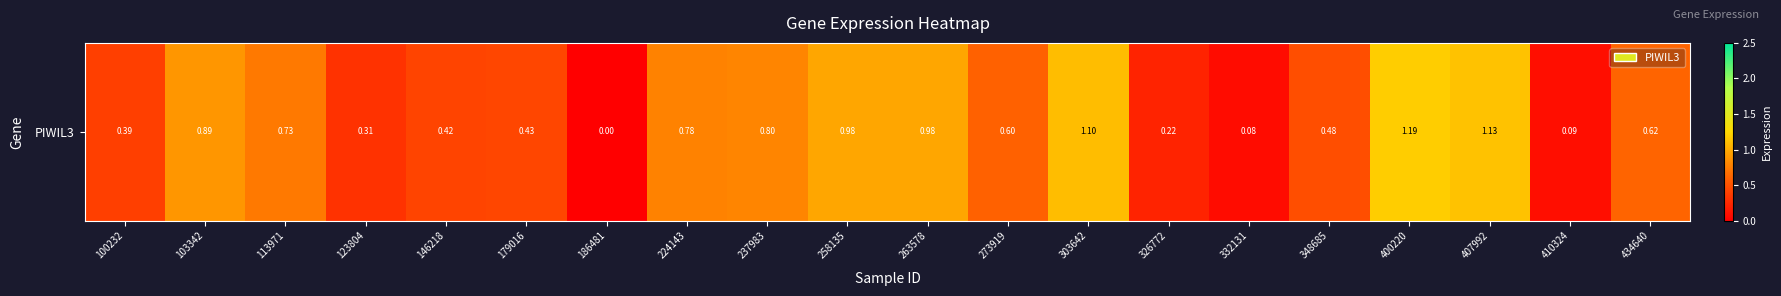

How many values exceed 0?

19